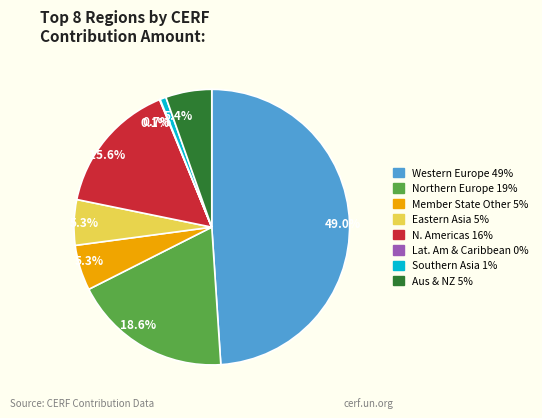

Is there a majority slice in this chart?

No